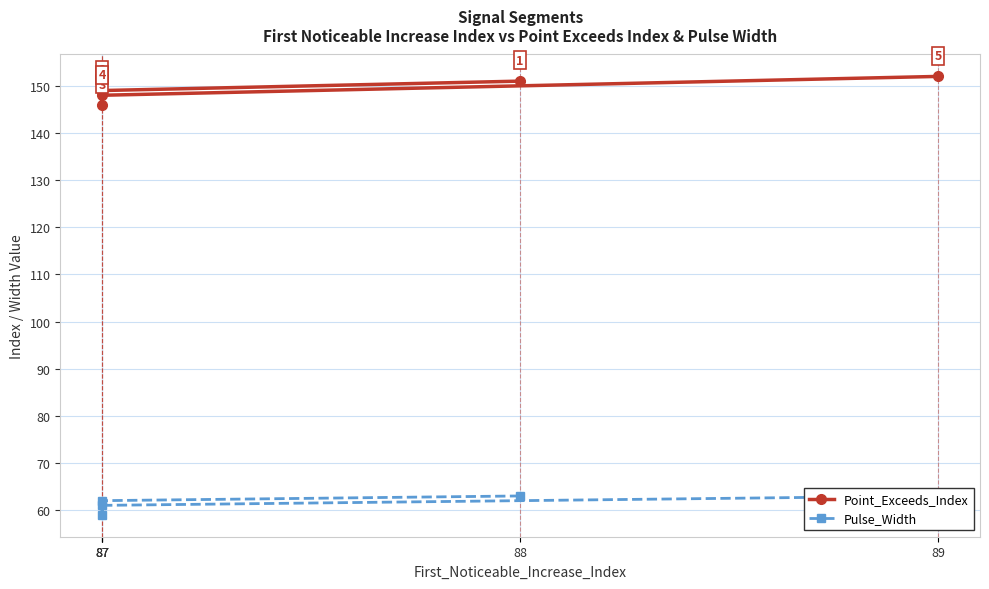

Where is Point_Exceeds_Index nearest to the value 149?

87